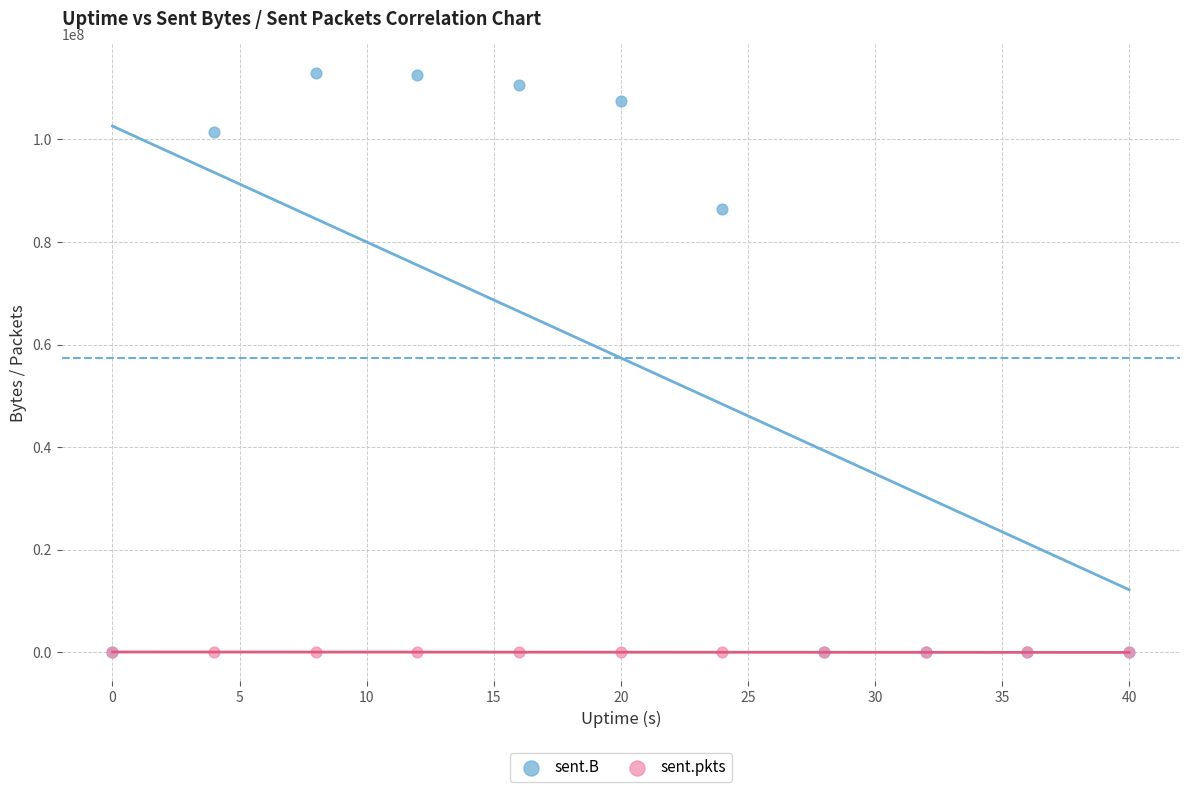

Across all series, what Y value is closest to 56433964?

86404028